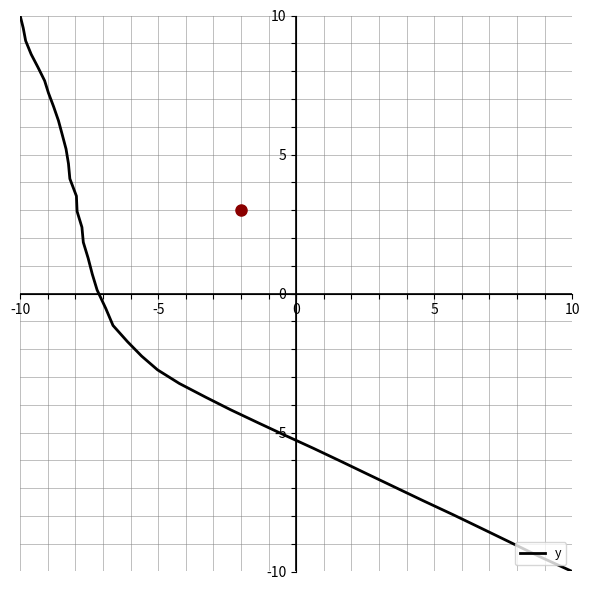

What is the minimum value shown in the chart?

-10.0